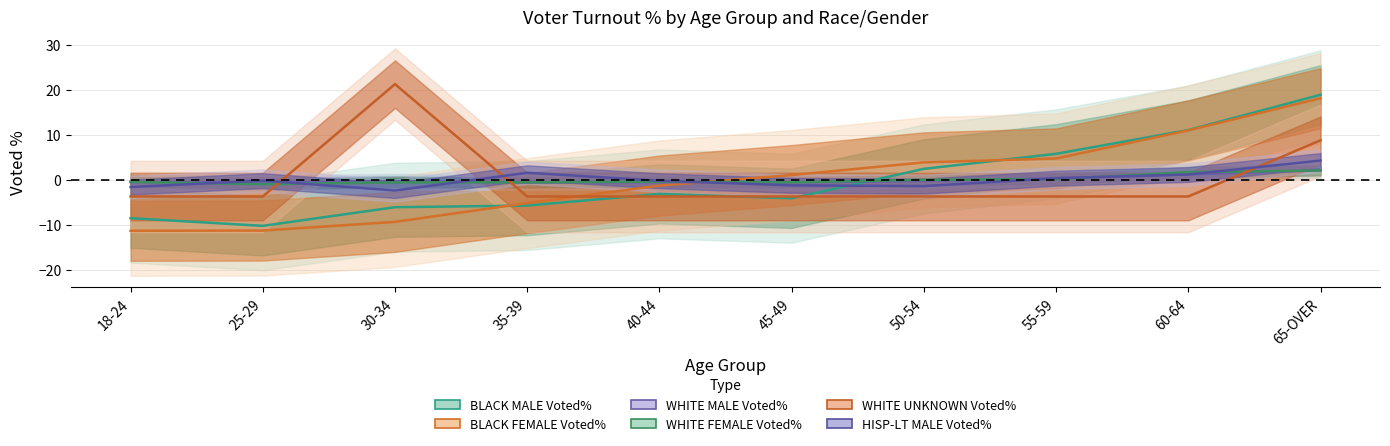

What is the total value across all series at 30-34?

2.4